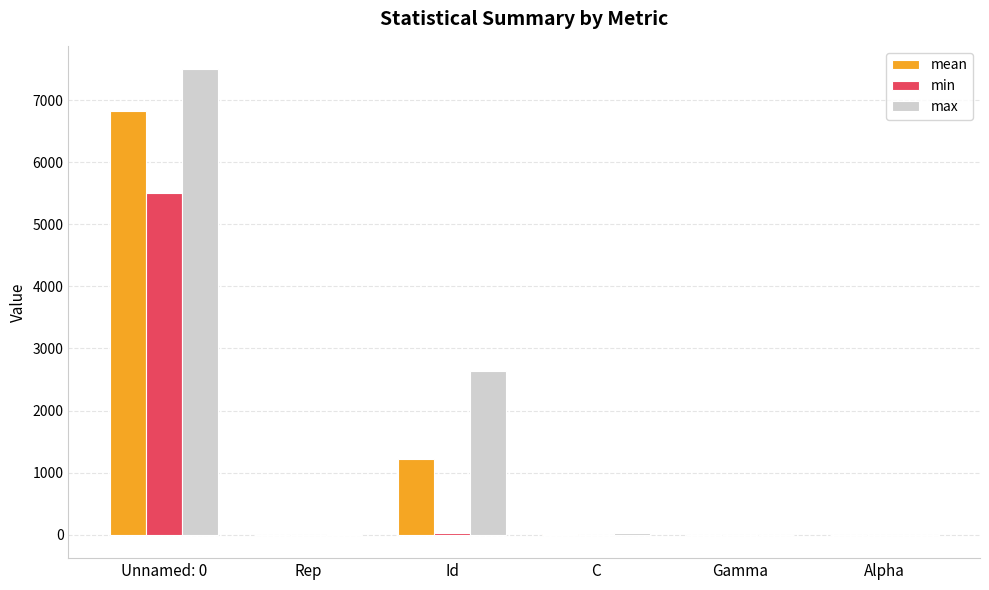

What is the sum of all min values?

5524.4